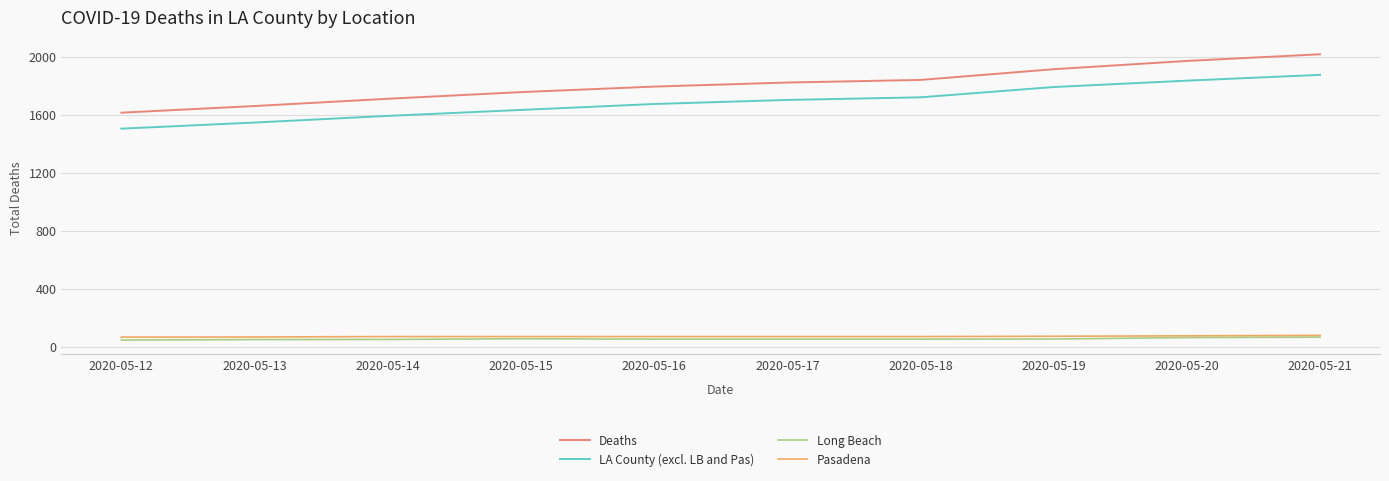

True or false: Long Beach and LA County (excl. LB and Pas) intersect in this chart.

False